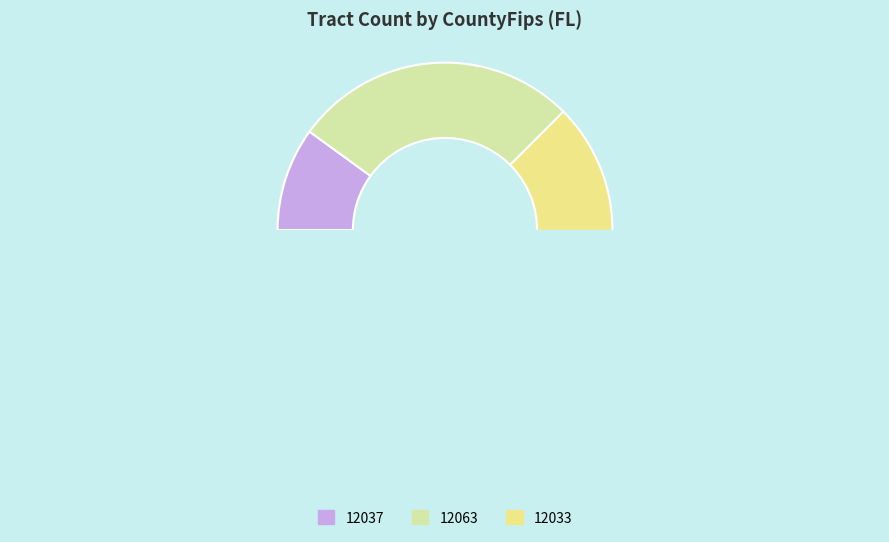

What is the change in value from 12037 to 12033?

+21